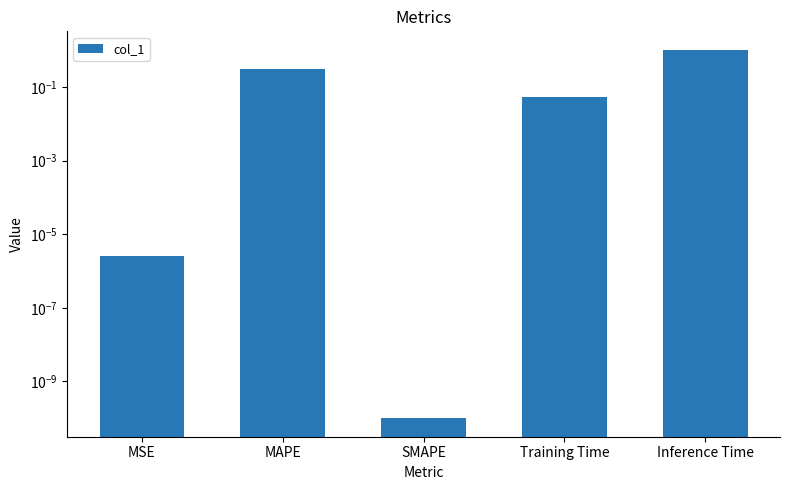

What is the change in value from SMAPE to Inference Time?

+1.0